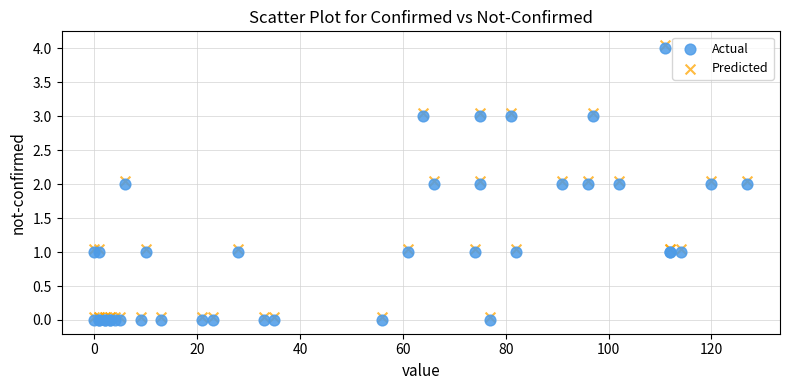

Which series contains the highest Y value?

Predicted